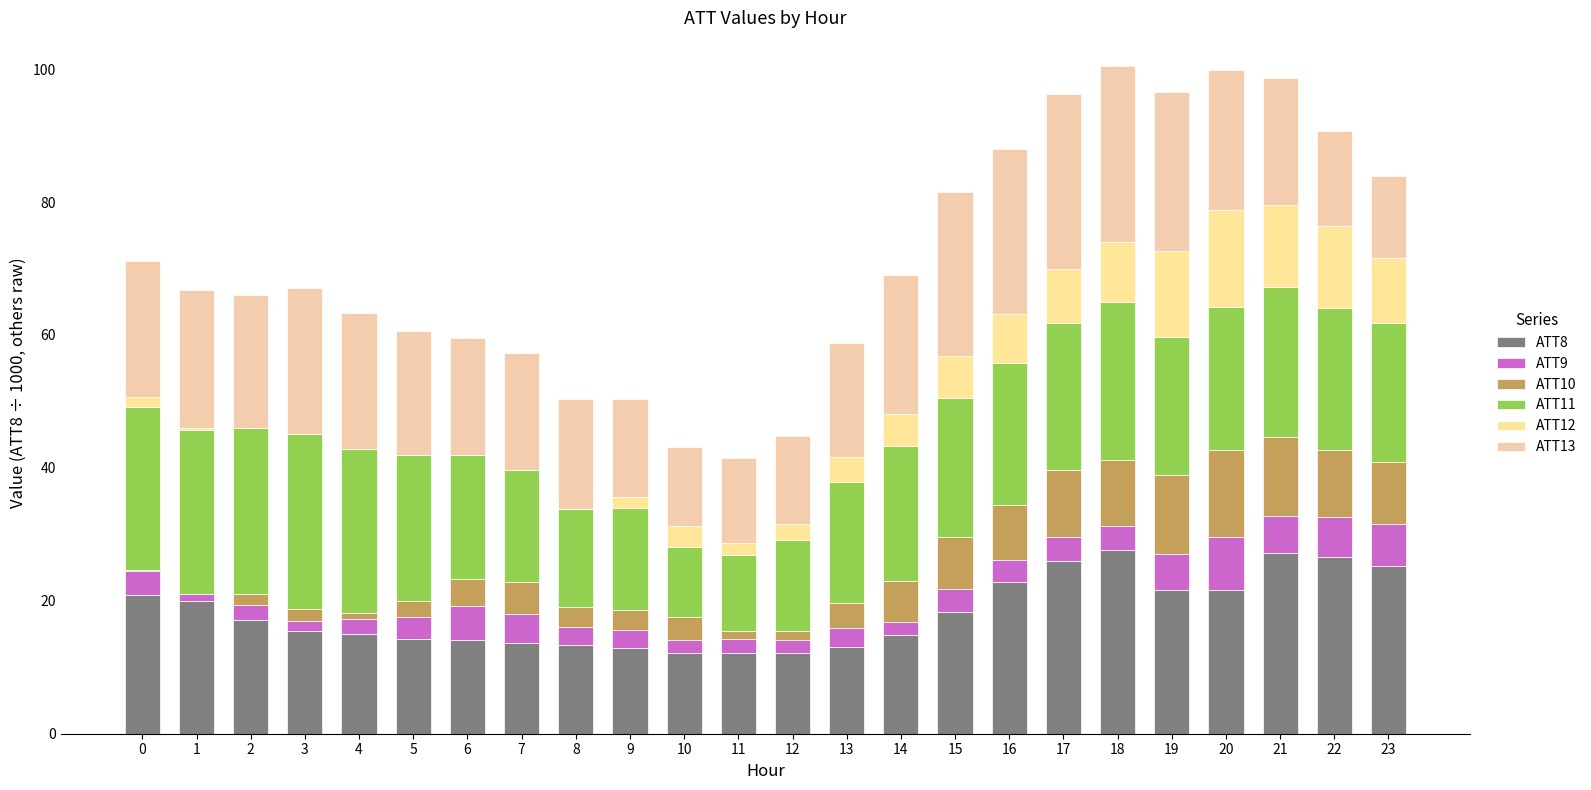

What is the value of the ATT8 bar at the 23rd from the left?

26.6